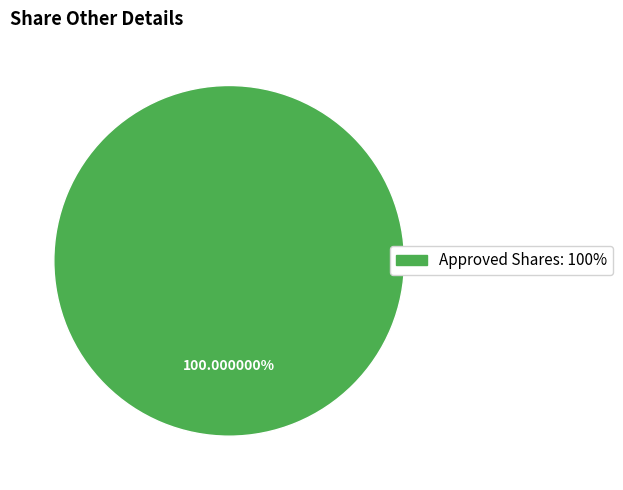

Is there any slice that represents more than half of the pie?

Yes